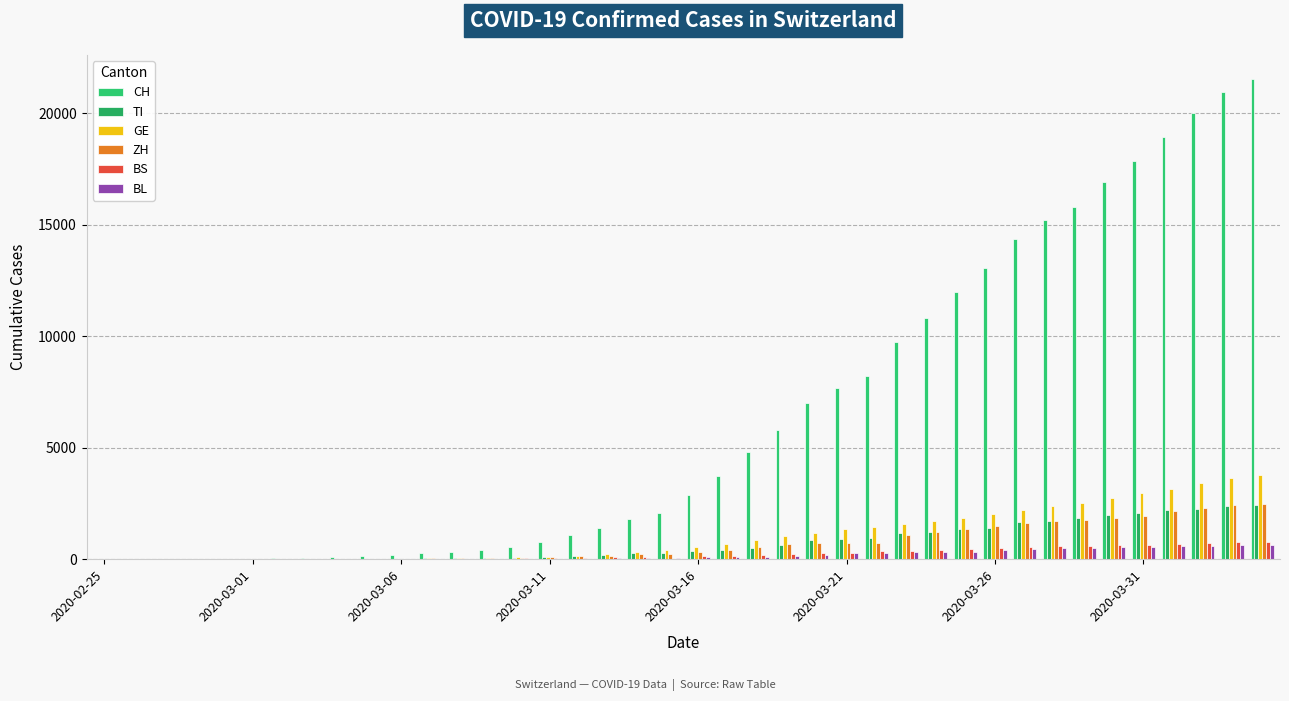

Which series has the widest spread of values?

CH